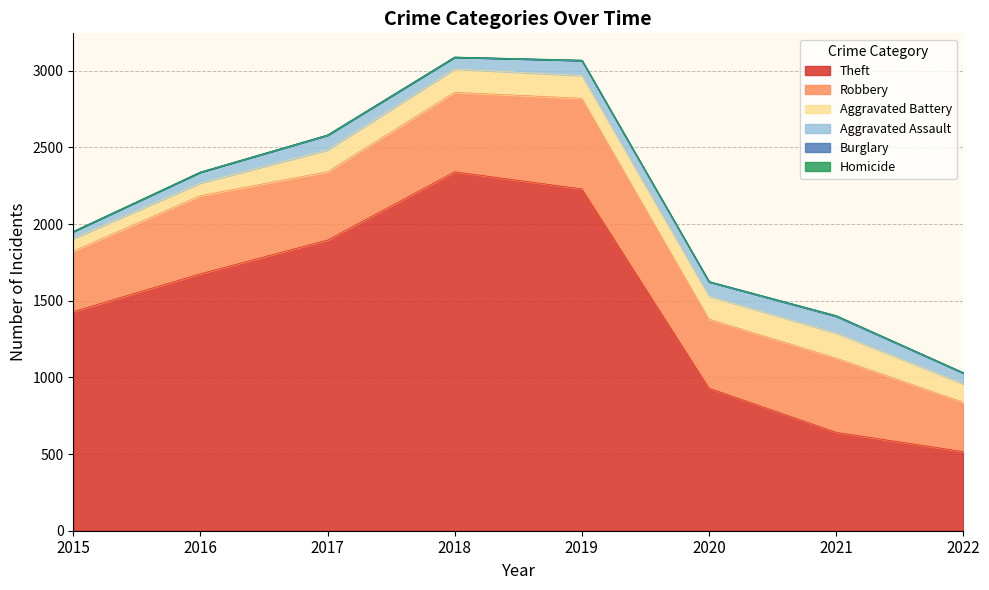

Is it true that Robbery equals 446 at 2017?

True